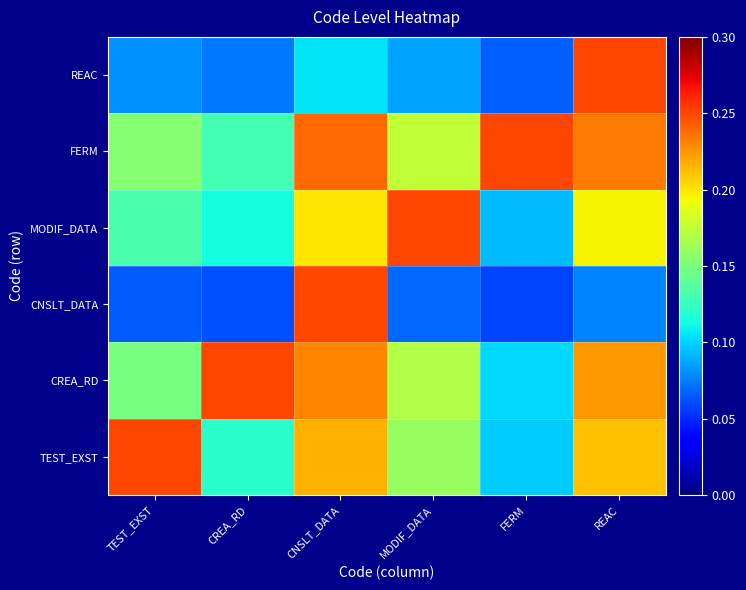

Count the number of data series in this chart.

6